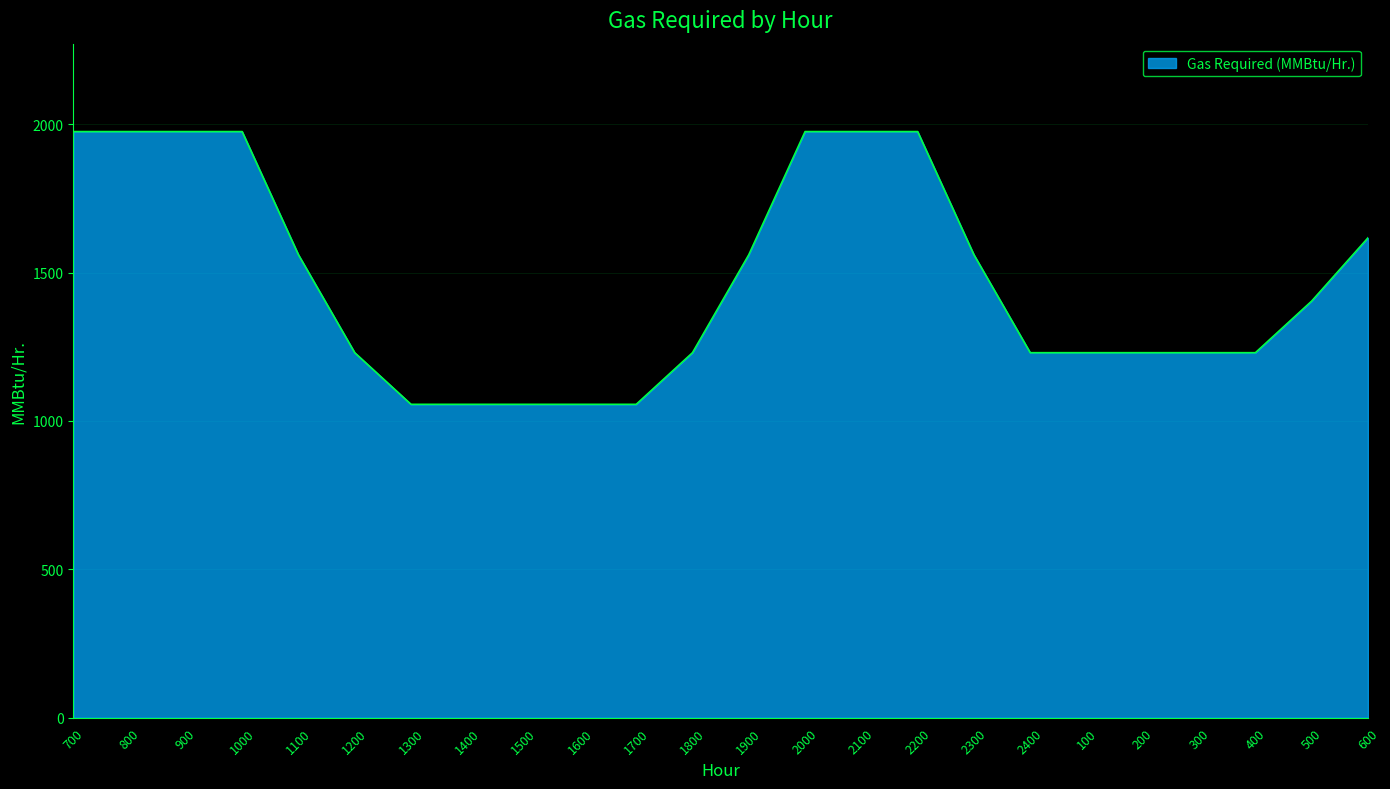

Reading left to right, extract all data points from this chart.

1975	1975	1975	1975	1560	1230	1056	1056	1056	1056	1056	1230	1560	1975	1975	1975	1560	1230	1230	1230	1230	1230	1404	1617